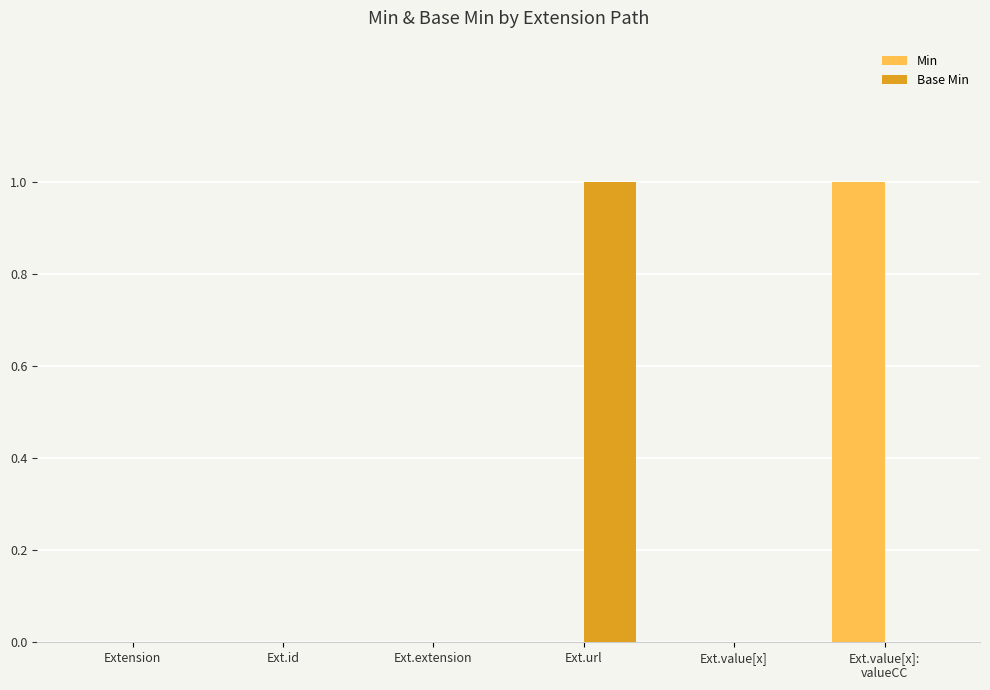

Count the number of categories in the chart.

6